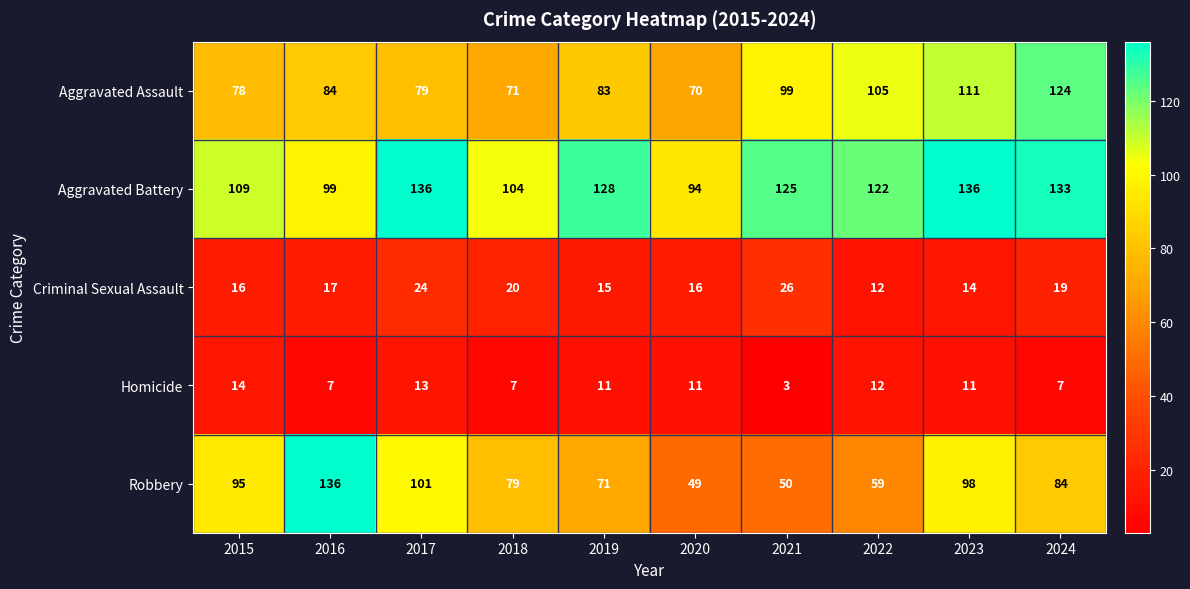

Rank the series at 2017 from lowest to highest value.

Homicide, Criminal Sexual Assault, Aggravated Assault, Robbery, Aggravated Battery